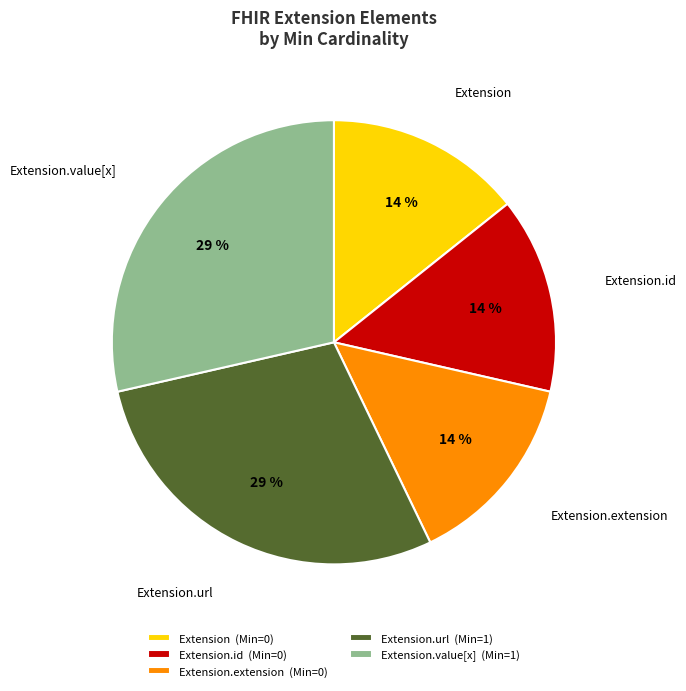

Approximately how many times larger is the value at Extension.id (Min=0) compared to Extension.value[x] (Min=1)?

0.5